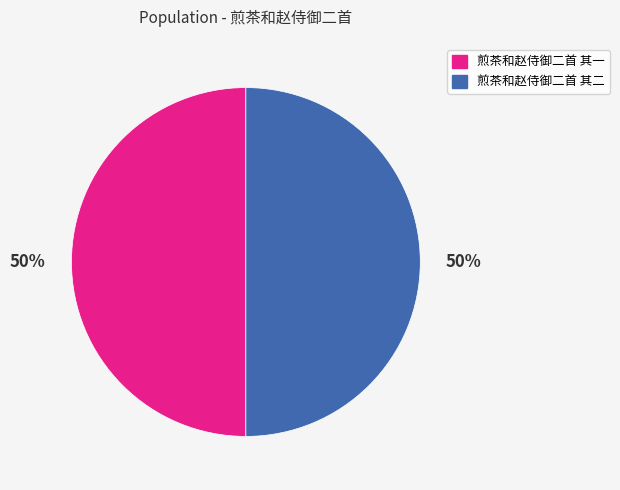

The 煎茶和赵侍御二首 其一 slice represents 61% of the pie. True or false?

False